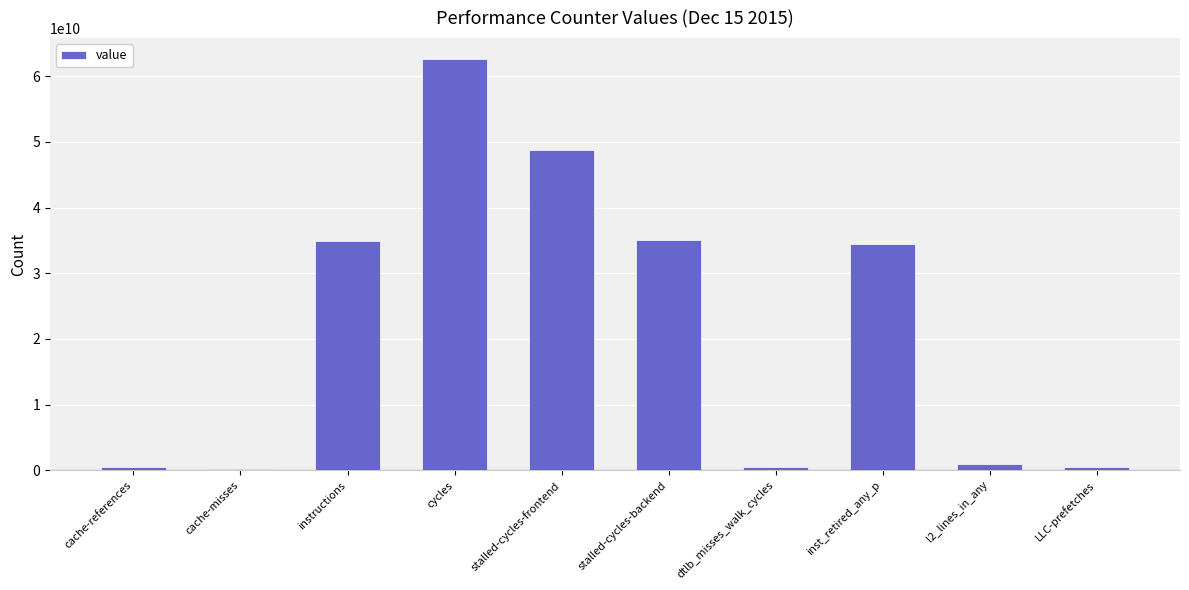

What is the smallest value displayed?

249874974